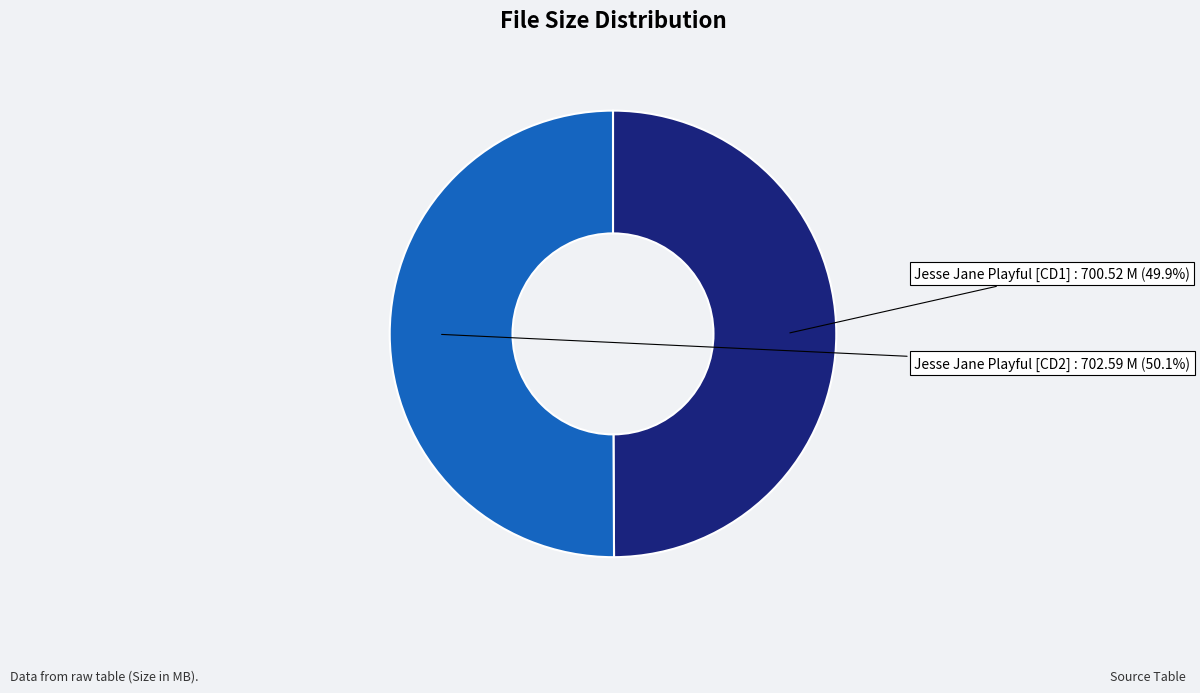

To the nearest percent, what is the average slice percentage?

50%